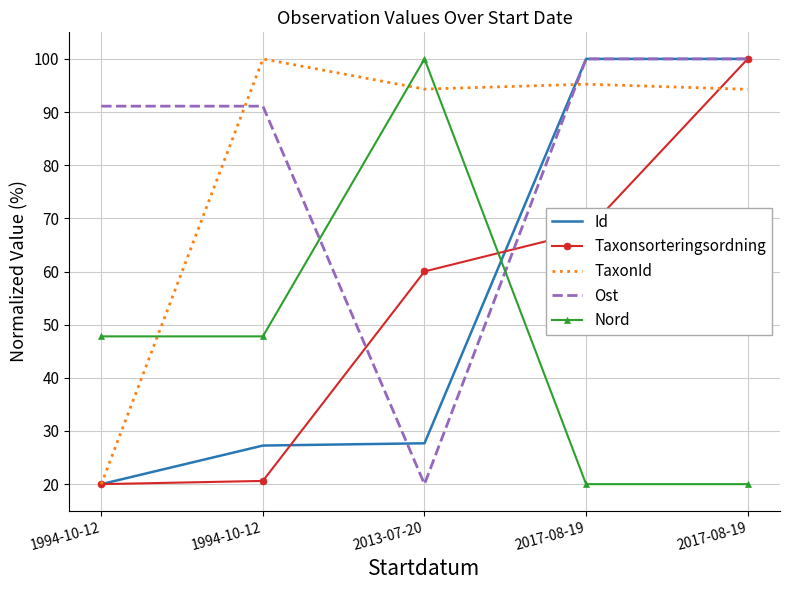

What are all the series names shown in the legend?

Id, Taxonsorteringsordning, TaxonId, Ost, Nord